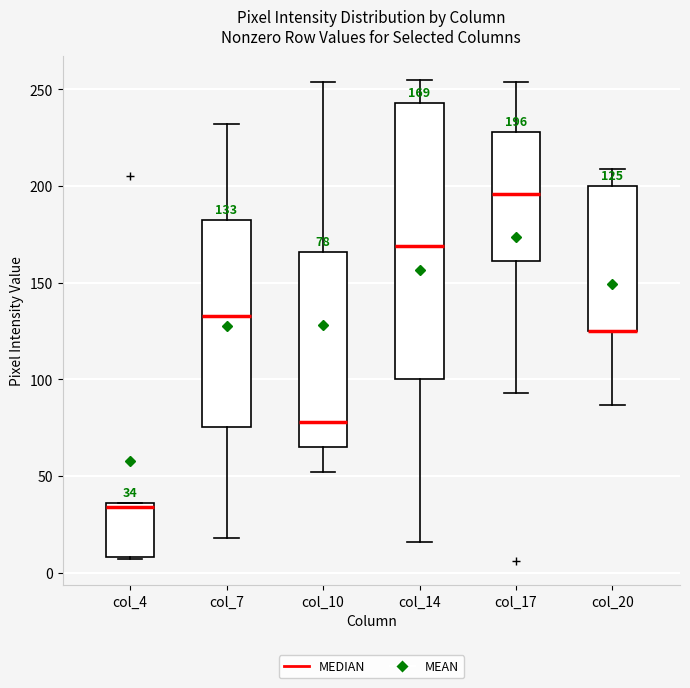

Which box is the tallest, from its lower edge to its upper edge?

col_14